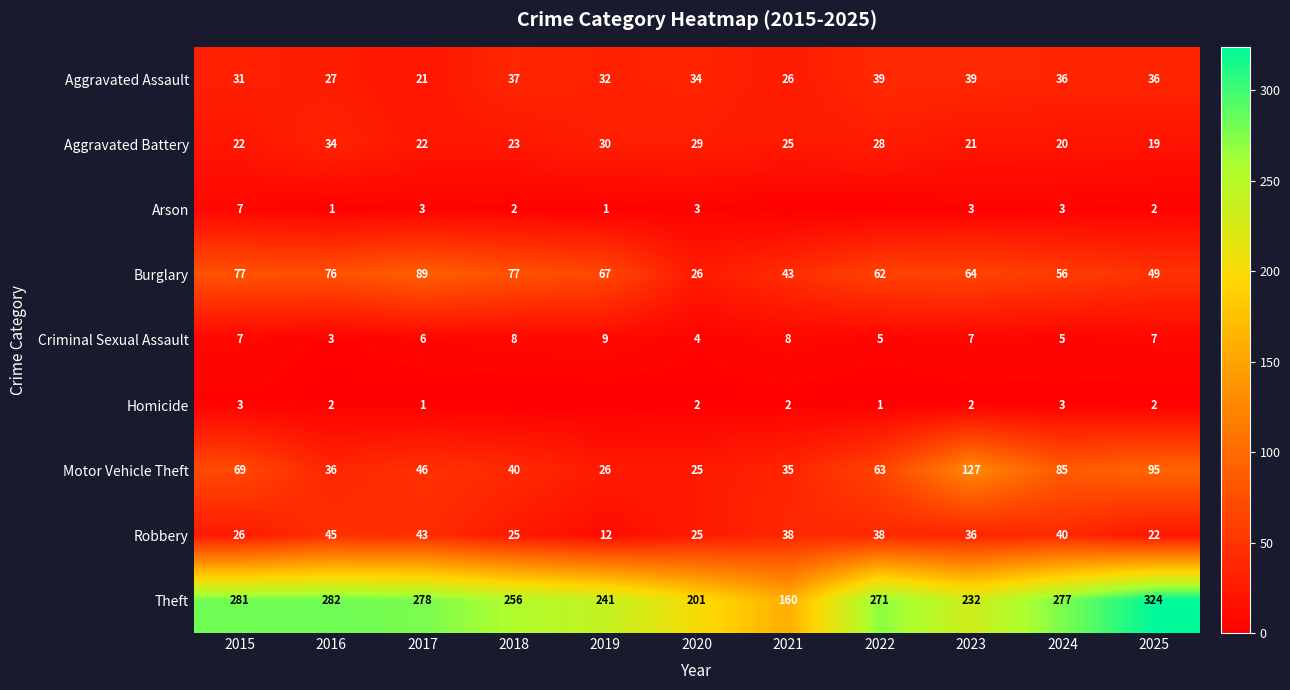

What is the difference between the maximum and second lowest values in the Aggravated Assault series?

13